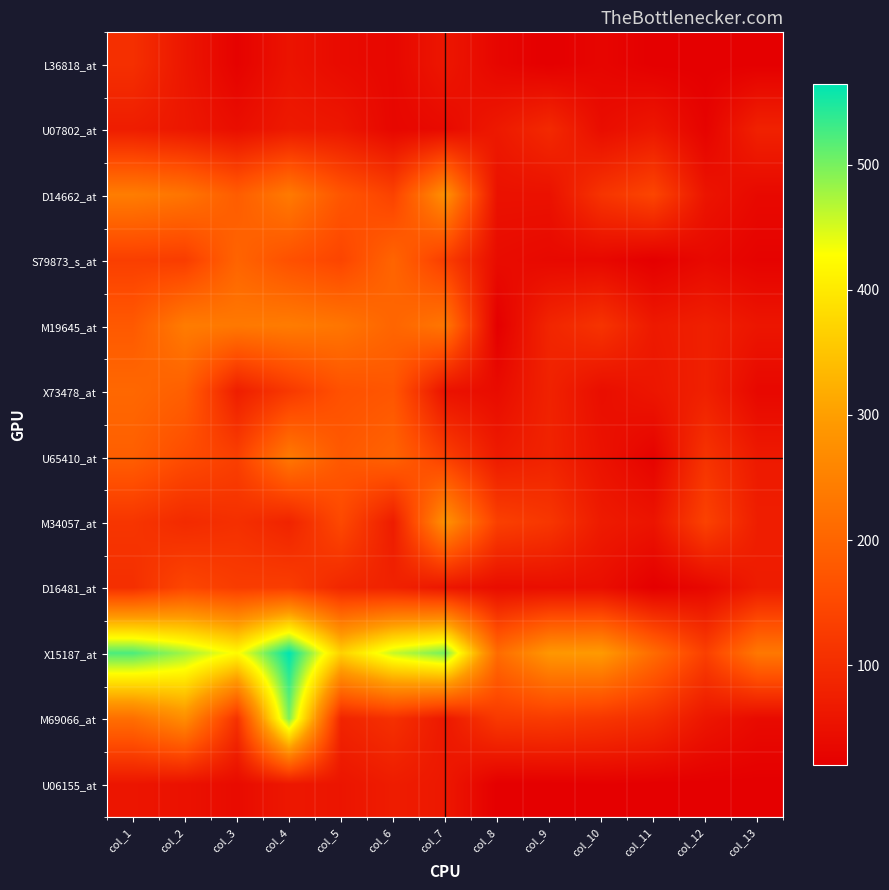

Reading right to left, transcribe all the data shown in this chart.

L36818_at: col_13=20	col_12=20	col_11=20	col_10=31	col_9=20	col_8=32	col_7=61	col_6=34	col_5=40	col_4=55	col_3=25	col_2=60	col_1=105
U07802_at: col_13=80	col_12=27	col_11=61	col_10=44	col_9=94	col_8=65	col_7=39	col_6=33	col_5=61	col_4=66	col_3=46	col_2=62	col_1=72
D14662_at: col_13=37	col_12=57	col_11=143	col_10=113	col_9=52	col_8=52	col_7=279	col_6=138	col_5=173	col_4=238	col_3=185	col_2=228	col_1=243
S79873_s_at: col_13=26	col_12=37	col_11=20	col_10=35	col_9=37	col_8=42	col_7=130	col_6=199	col_5=143	col_4=164	col_3=198	col_2=129	col_1=132
M19645_at: col_13=59	col_12=77	col_11=66	col_10=112	col_9=87	col_8=20	col_7=231	col_6=200	col_5=230	col_4=241	col_3=235	col_2=241	col_1=179
X73478_at: col_13=35	col_12=78	col_11=60	col_10=46	col_9=81	col_8=42	col_7=53	col_6=173	col_5=164	col_4=121	col_3=74	col_2=189	col_1=205
U65410_at: col_13=66	col_12=111	col_11=27	col_10=53	col_9=83	col_8=68	col_7=132	col_6=197	col_5=178	col_4=236	col_3=133	col_2=156	col_1=189
M34057_at: col_13=74	col_12=137	col_11=57	col_10=68	col_9=117	col_8=134	col_7=280	col_6=71	col_5=150	col_4=84	col_3=105	col_2=96	col_1=115
D16481_at: col_13=70	col_12=35	col_11=20	col_10=46	col_9=47	col_8=44	col_7=61	col_6=81	col_5=90	col_4=130	col_3=128	col_2=145	col_1=104
X15187_at: col_13=234	col_12=133	col_11=212	col_10=294	col_9=289	col_8=212	col_7=502	col_6=458	col_5=368	col_4=564	col_3=423	col_2=478	col_1=523
M69066_at: col_13=40	col_12=60	col_11=101	col_10=117	col_9=127	col_8=122	col_7=64	col_6=106	col_5=85	col_4=497	col_3=109	col_2=272	col_1=217
U06155_at: col_13=20	col_12=20	col_11=20	col_10=22	col_9=20	col_8=20	col_7=63	col_6=71	col_5=58	col_4=63	col_3=41	col_2=52	col_1=59